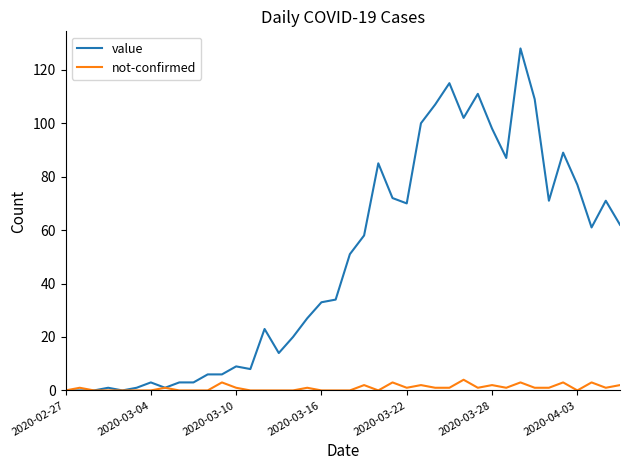

Which series has the widest spread of values?

value